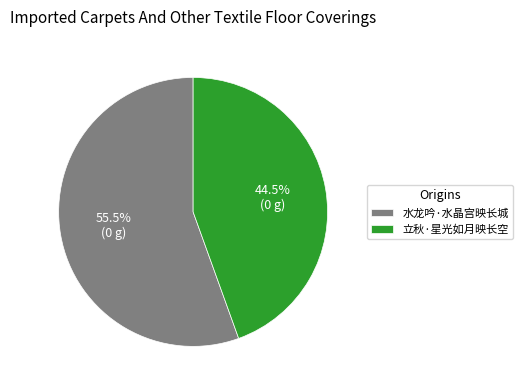

Which slice is the smallest?

立秋·星光如月映长空